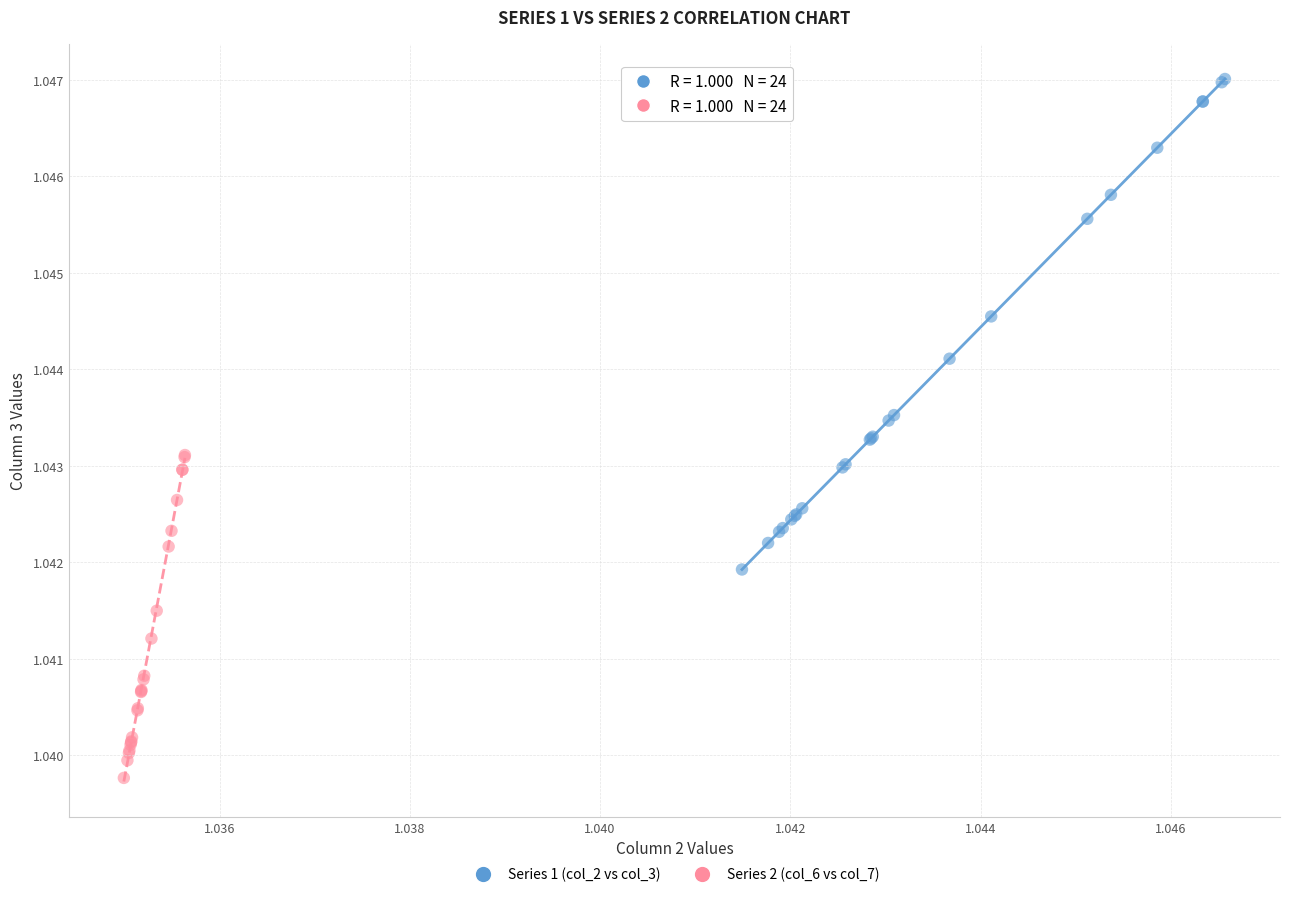

Which series has the largest Y range (max minus min)?

Series 1 (col_2 vs col_3)